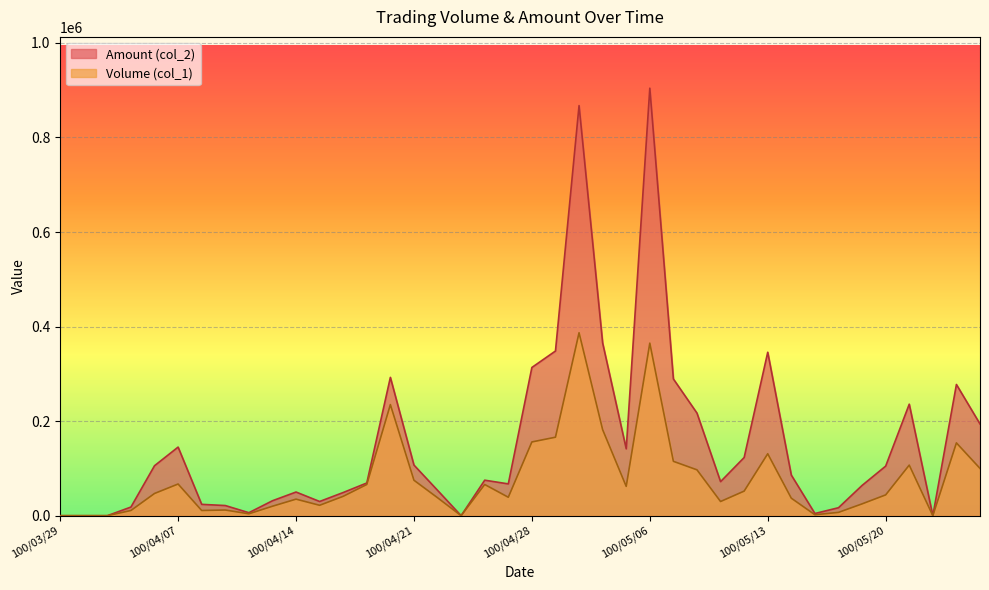

How many interior local valleys does the Amount (col_2) series have?

8